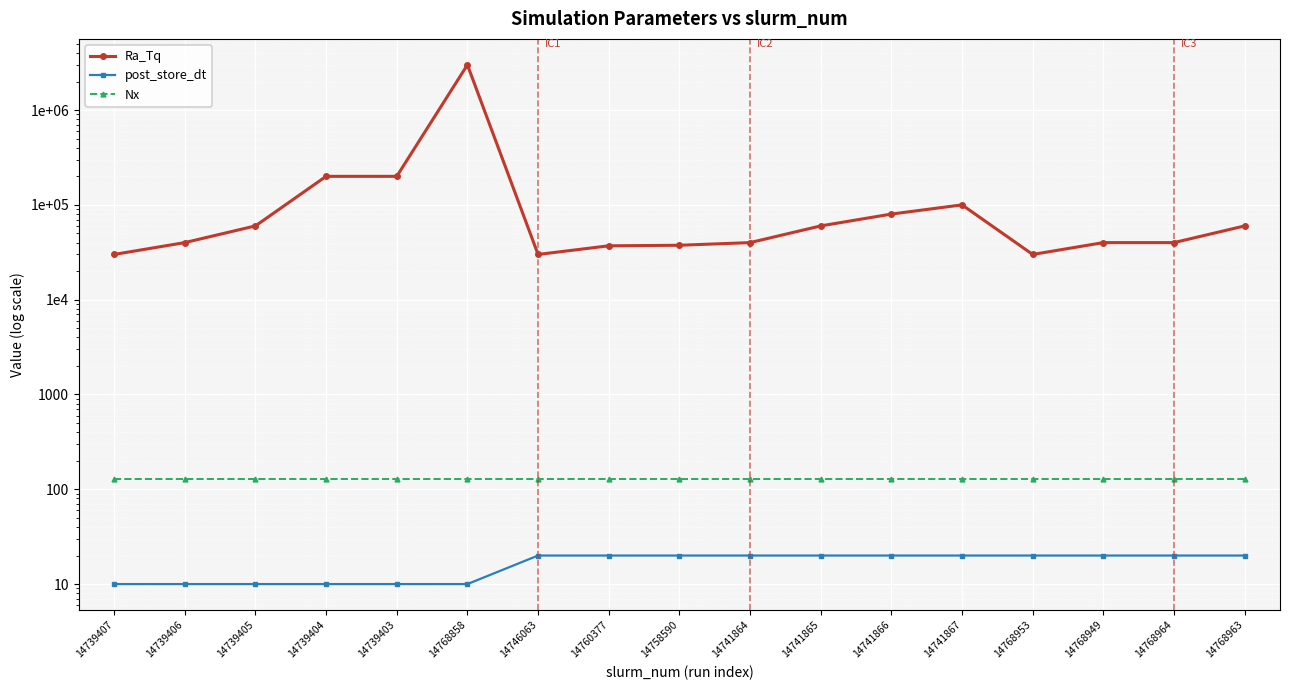

At which label does post_store_dt reach its minimum?

14739407